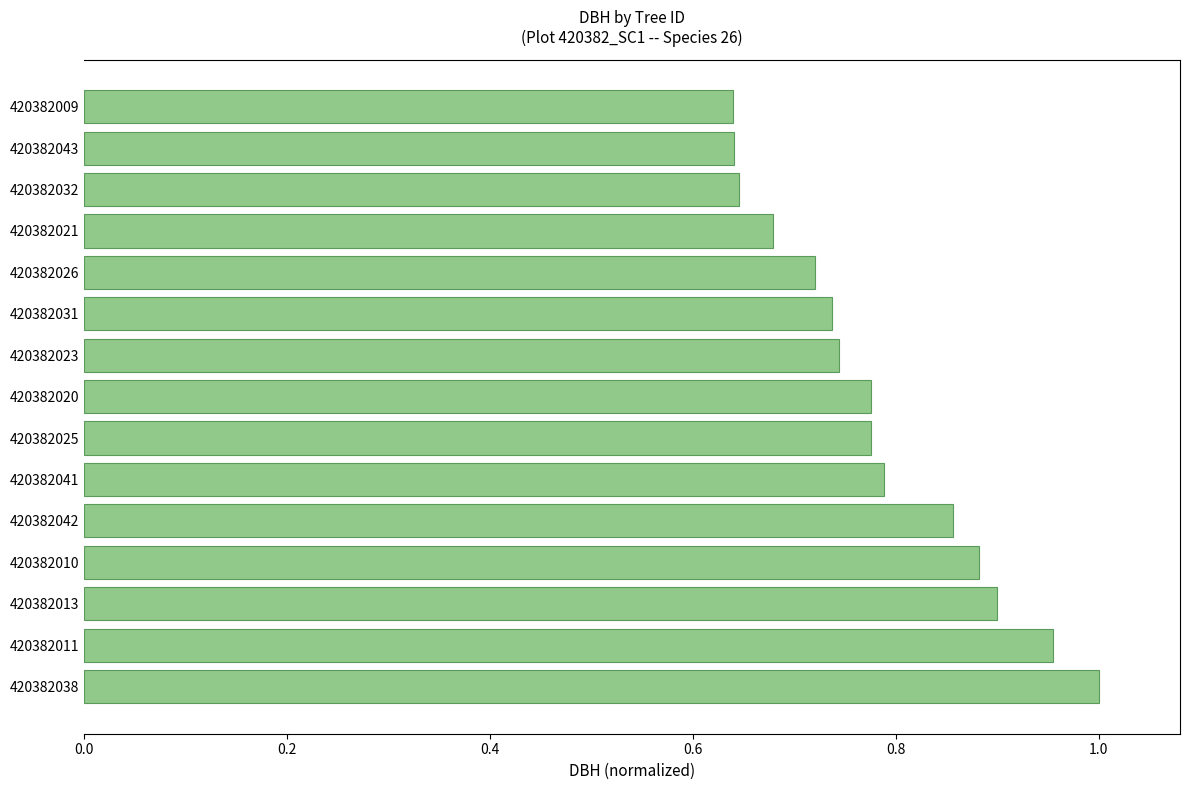

The value at 420382010 is 0.9. True or false?

True